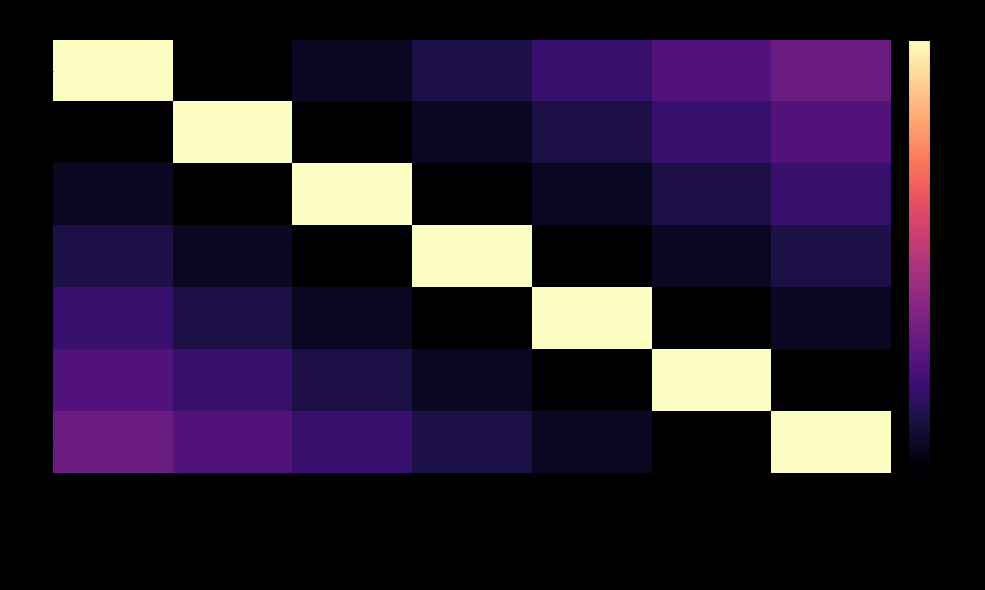

At how many categories does at least one series exceed 3?

7